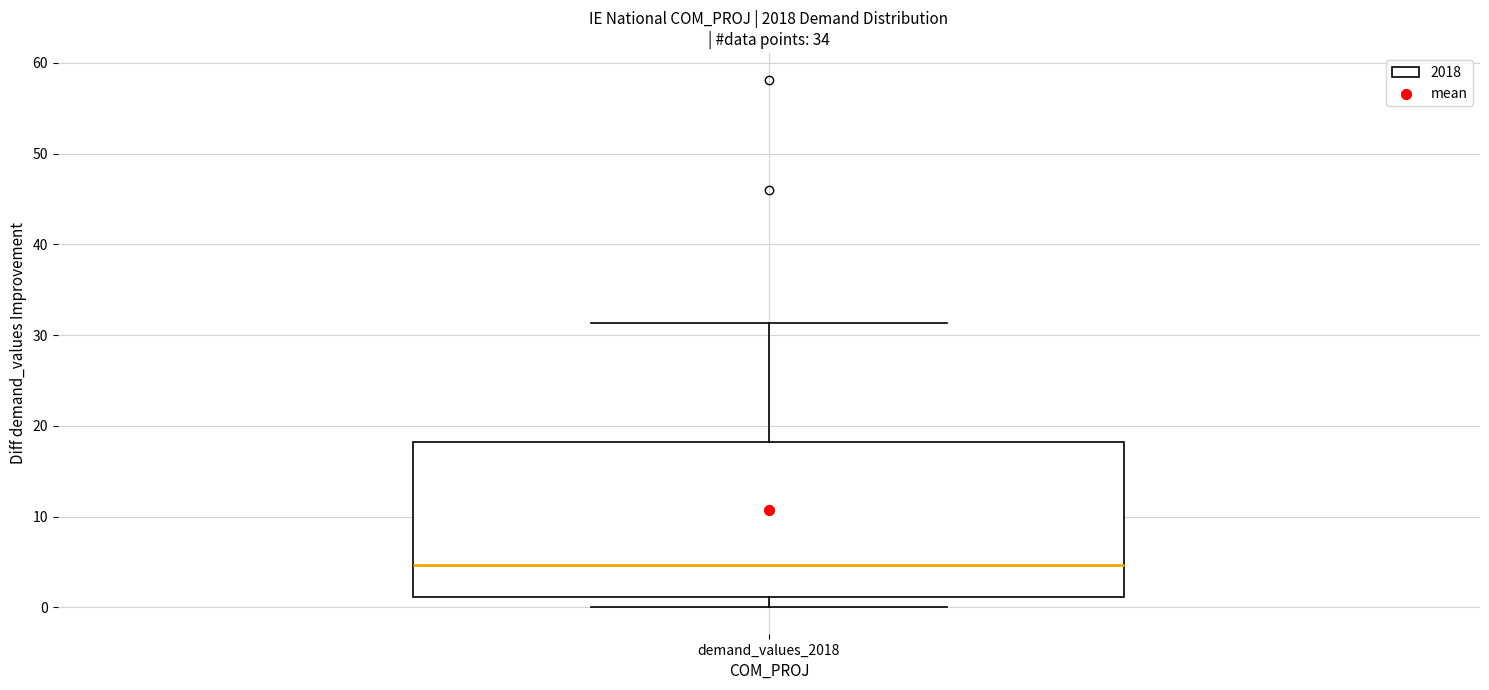

Read this box plot against the y-axis: the position of the median line, the range covered by the box, and the ends of both whiskers. The values are not printed on the chart, so give them approximately, as read against the axis.

median 5, box 1 to 18, whiskers 0 to 31